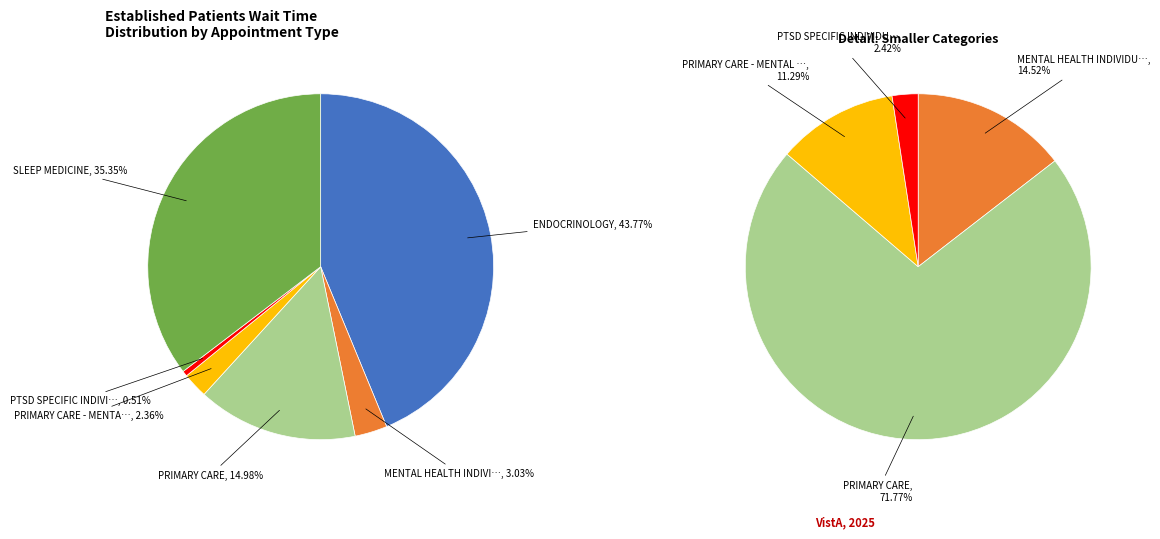

True or false: SLEEP MEDICINE accounts for 35% of the total.

True